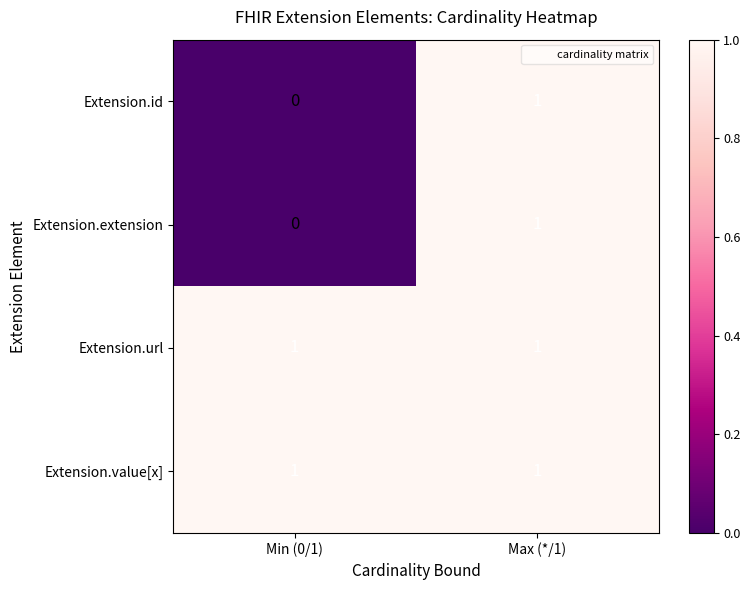

The Extension.url series shows 0 at Min (0/1). True or false?

False